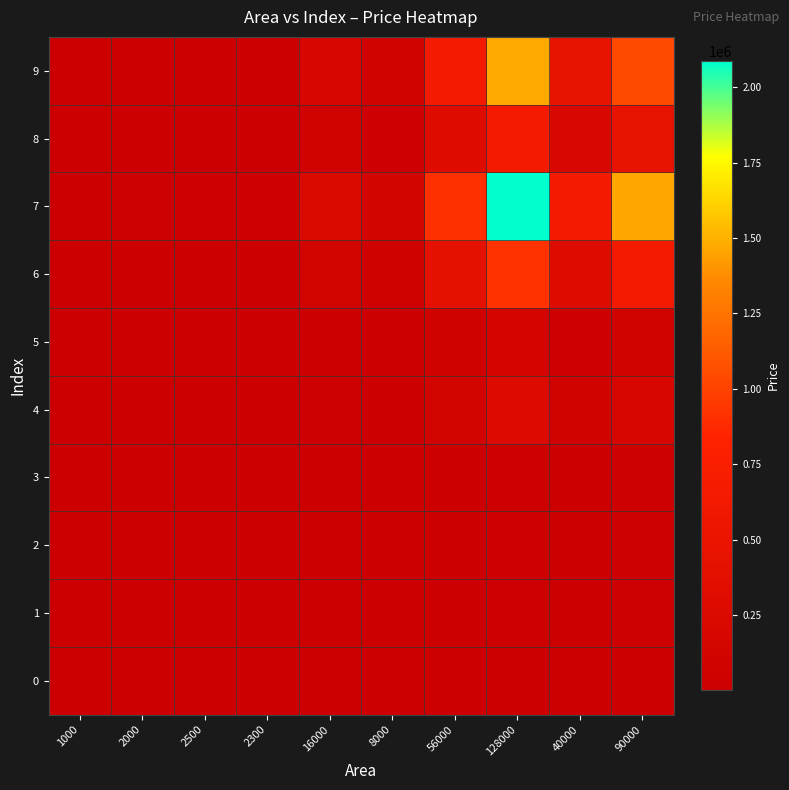

Reading right to left, what are all the values shown in this chart?

0: 90000=18933.8	40000=8415.0	128000=26928.1	56000=11781.0	8000=1683.0	16000=3366.0	2300=483.9	2500=525.9	2000=420.8	1000=210.4
1: 90000=30335.5	40000=13482.4	128000=43143.8	56000=18875.4	8000=2696.5	16000=5393.0	2300=775.2	2500=842.7	2000=674.1	1000=337.1
2: 90000=36036.4	40000=16016.2	128000=51251.7	56000=22422.6	8000=3203.2	16000=6406.5	2300=920.9	2500=1001.0	2000=800.8	1000=400.4
3: 90000=33756.0	40000=15002.7	128000=48008.6	56000=21003.7	8000=3000.5	16000=6001.1	2300=862.7	2500=937.7	2000=750.1	1000=375.1
4: 90000=189959.3	40000=84426.4	128000=270164.4	56000=118196.9	8000=16885.3	16000=33770.5	2300=4854.5	2500=5276.6	2000=4221.3	1000=2110.7
5: 90000=98745.7	40000=43887.0	128000=140438.4	56000=61441.8	8000=8777.4	16000=17554.8	2300=2523.5	2500=2742.9	2000=2194.3	1000=1097.2
6: 90000=646027.4	40000=287123.3	128000=918794.5	56000=401972.6	8000=57424.7	16000=114849.3	2300=16509.6	2500=17945.2	2000=14356.2	1000=7178.1
7: 90000=1466949.9	40000=651977.7	128000=2086328.8	56000=912768.8	8000=130395.5	16000=260791.1	2300=37488.7	2500=40748.6	2000=32598.9	1000=16299.4
8: 90000=463600.2	40000=206044.5	128000=659342.5	56000=288462.3	8000=41208.9	16000=82417.8	2300=11847.6	2500=12877.8	2000=10302.2	1000=5151.1
9: 90000=1033685.3	40000=459415.7	128000=1470130.1	56000=643181.9	8000=91883.1	16000=183766.3	2300=26416.4	2500=28713.5	2000=22970.8	1000=11485.4